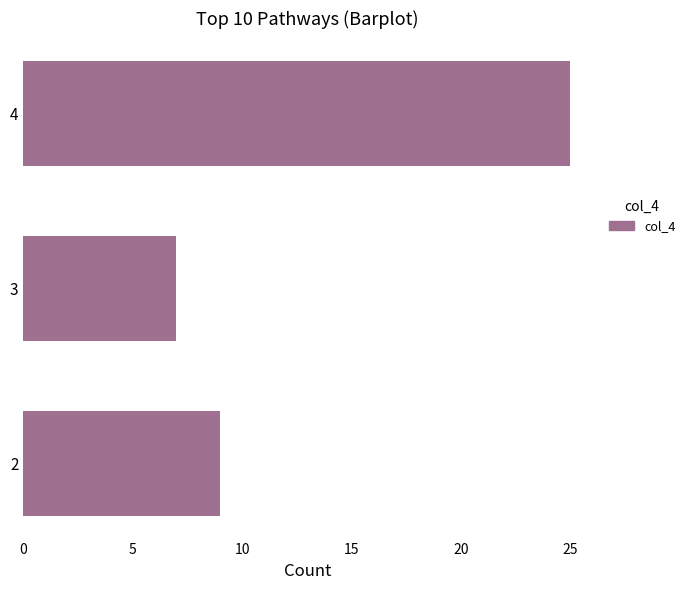

List the labels in order of value, smallest first.

3, 2, 4